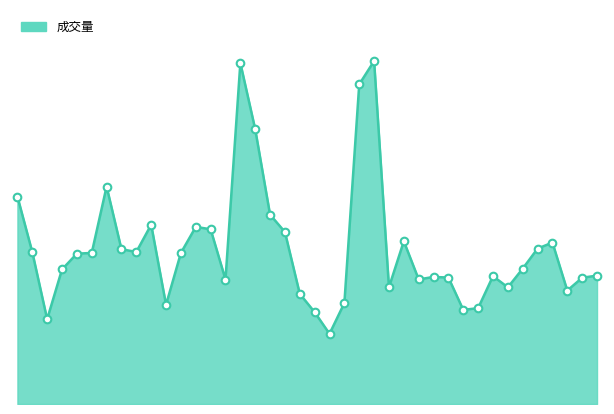

Is this an area chart (filled region under the line)?

Yes